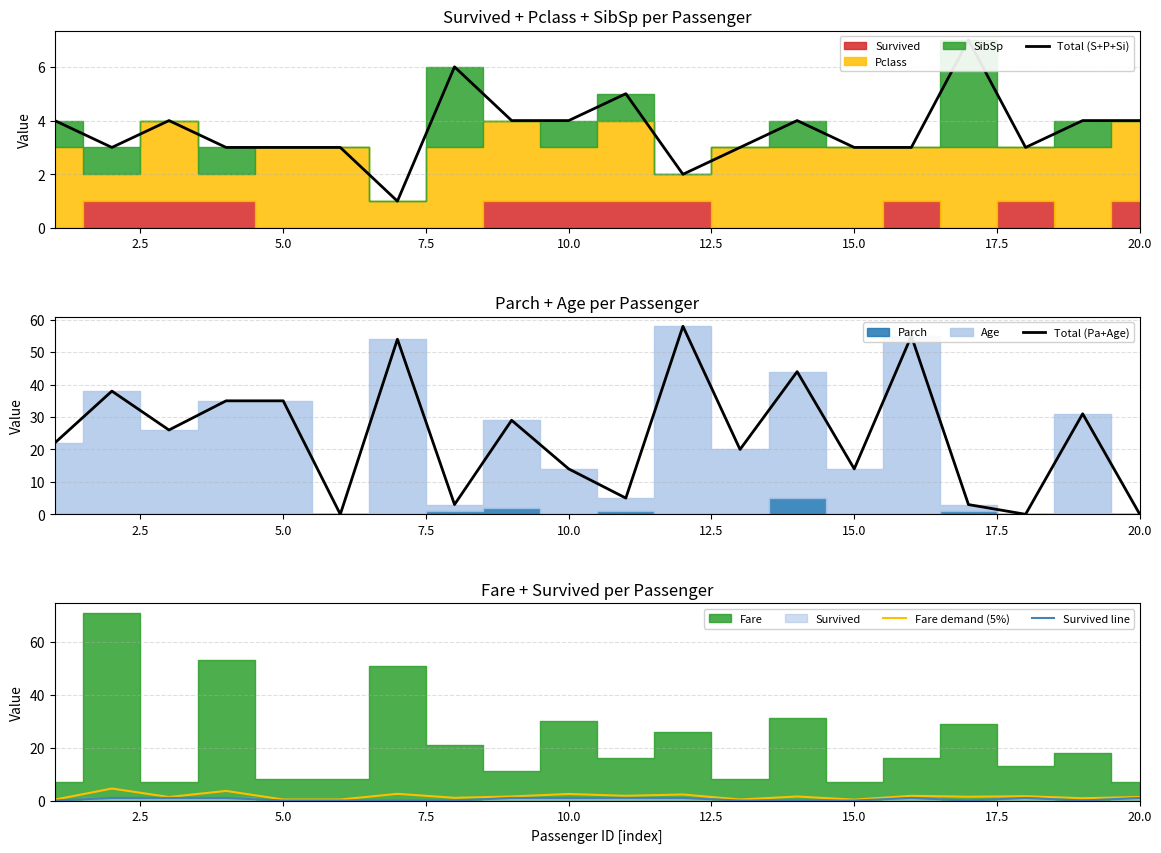

How many values in the Total (S+P+Si) series exceed 4?

3